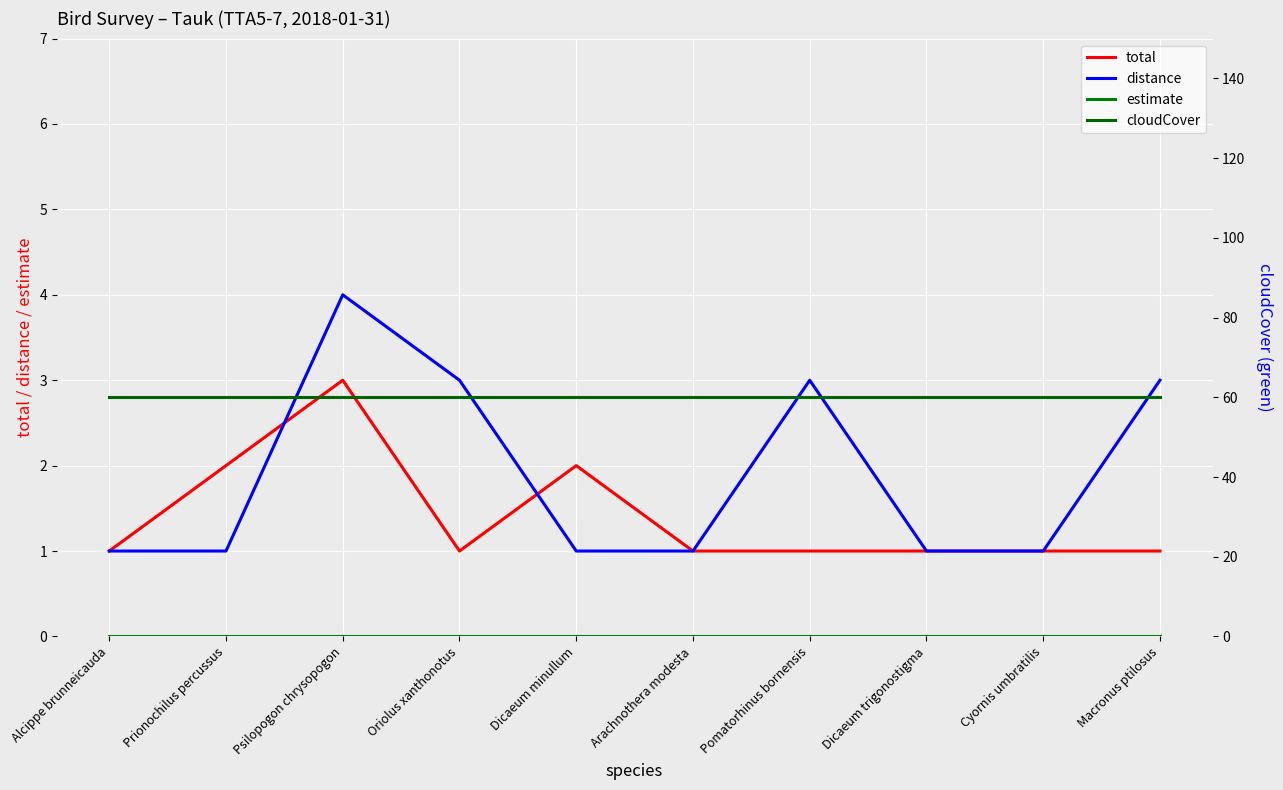

How many lines are shown in the chart?

4